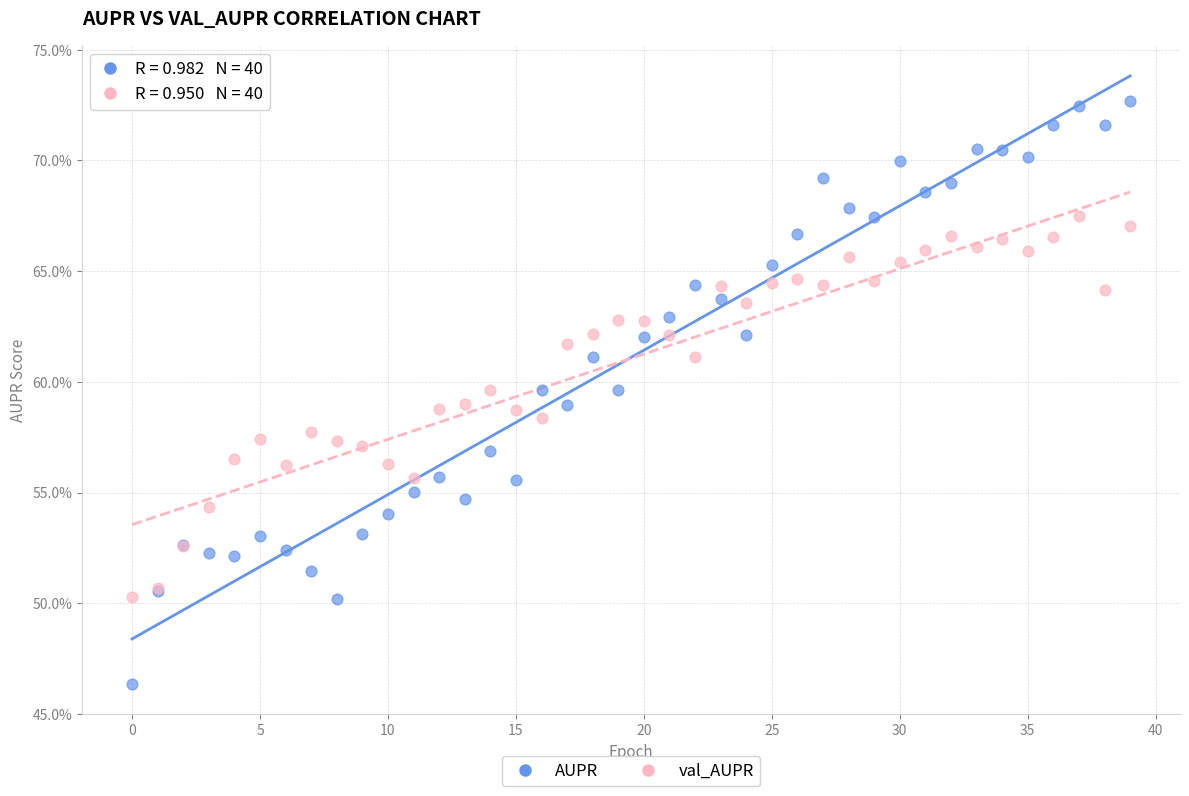

What are all the series names shown in the legend?

AUPR, val_AUPR